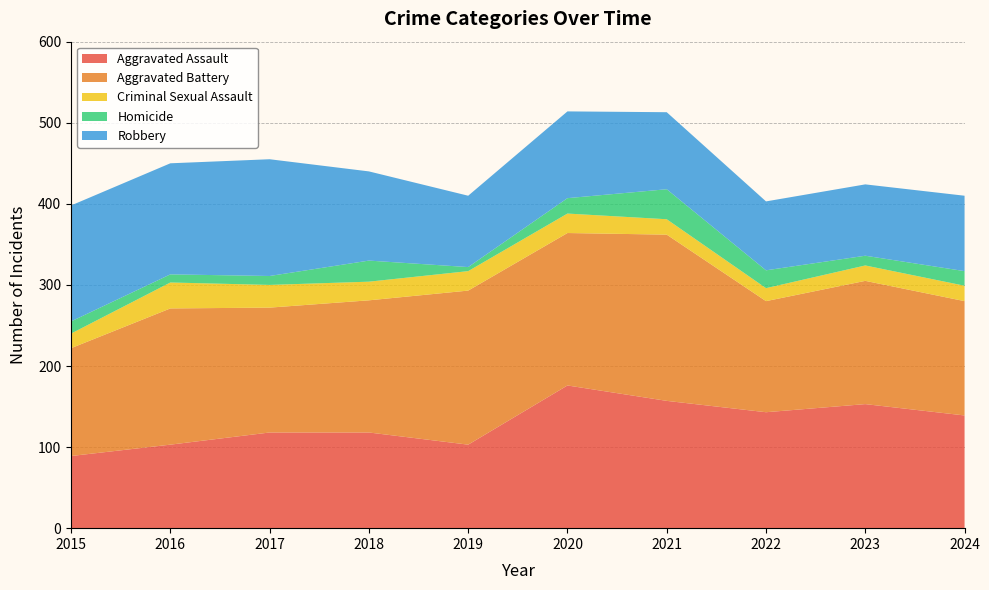

Reading left to right, list all the values displayed in this chart.

Aggravated Assault: 2015=89	2016=103	2017=118	2018=118	2019=103	2020=176	2021=157	2022=143	2023=153	2024=139
Aggravated Battery: 2015=133	2016=168	2017=154	2018=163	2019=190	2020=188	2021=205	2022=137	2023=152	2024=141
Criminal Sexual Assault: 2015=18	2016=32	2017=28	2018=23	2019=24	2020=24	2021=19	2022=16	2023=19	2024=19
Homicide: 2015=15	2016=10	2017=11	2018=26	2019=5	2020=19	2021=37	2022=22	2023=12	2024=18
Robbery: 2015=143	2016=137	2017=144	2018=110	2019=88	2020=107	2021=95	2022=85	2023=88	2024=93